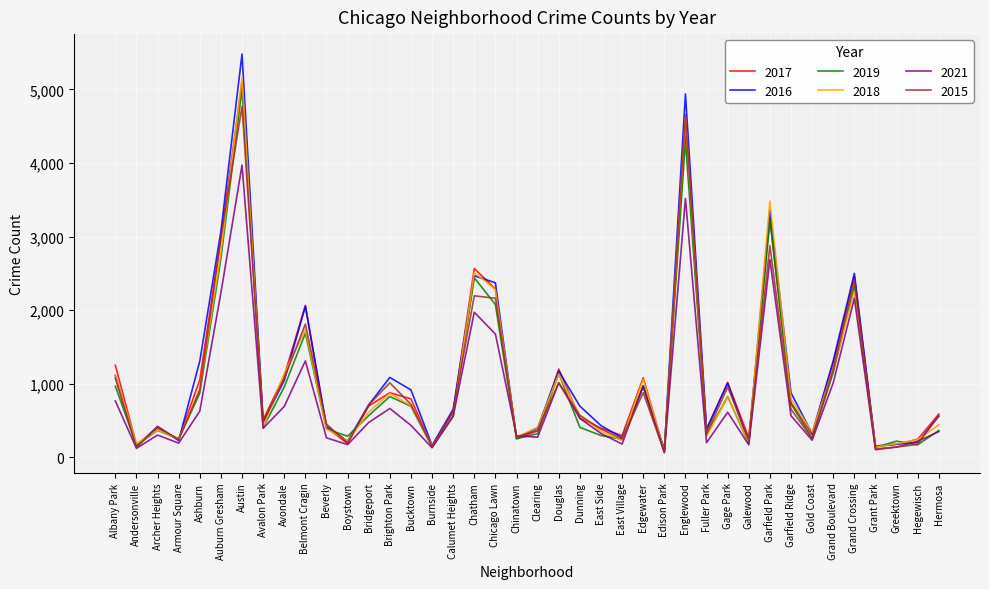

Is it true that 2021 equals 123 at Andersonville?

True